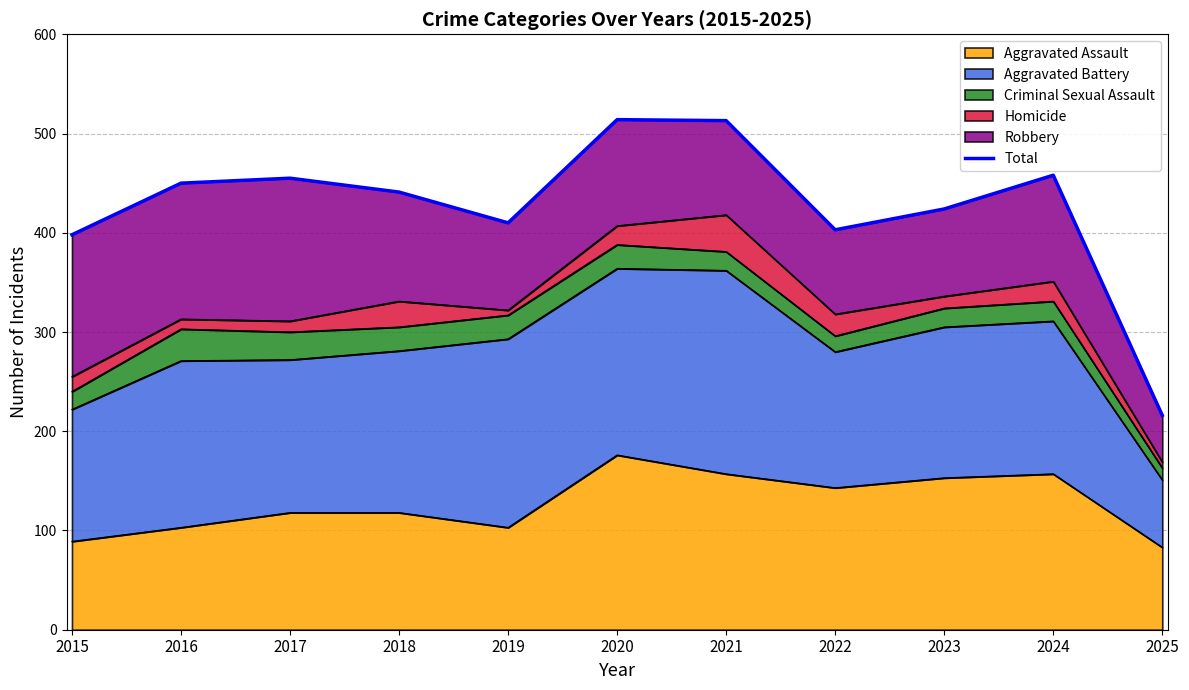

Approximately how many times larger is the value at 2020 compared to 2016?

1.1